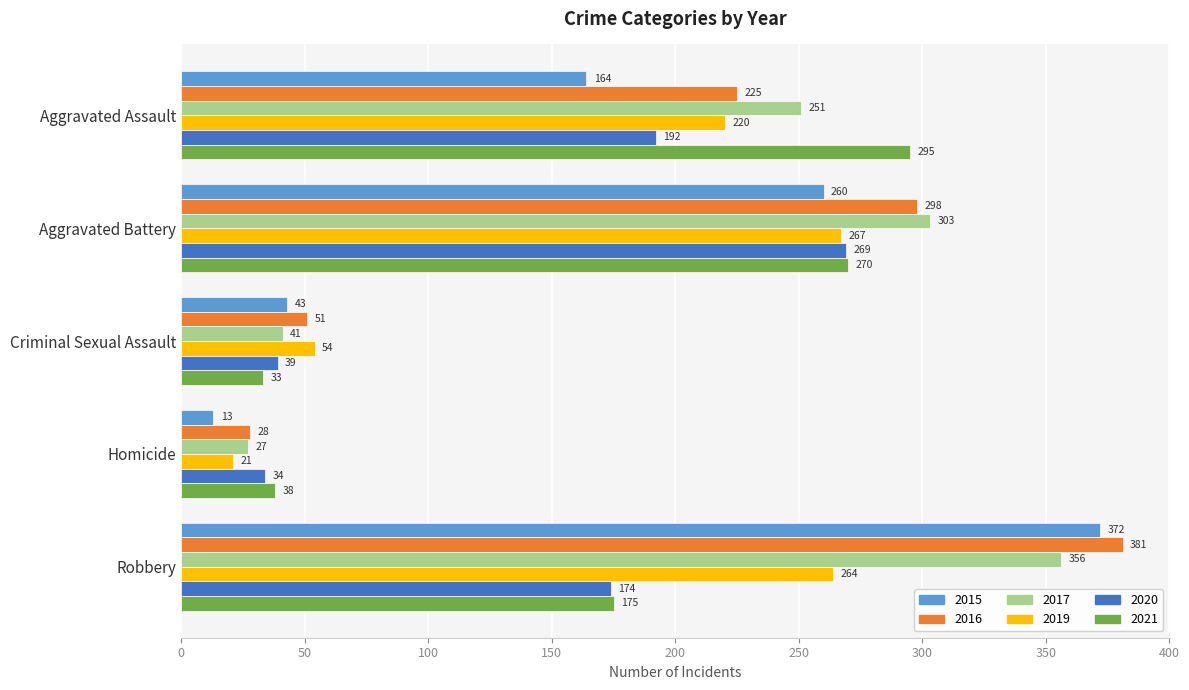

Which series changed the most between Criminal Sexual Assault and Robbery?

2016